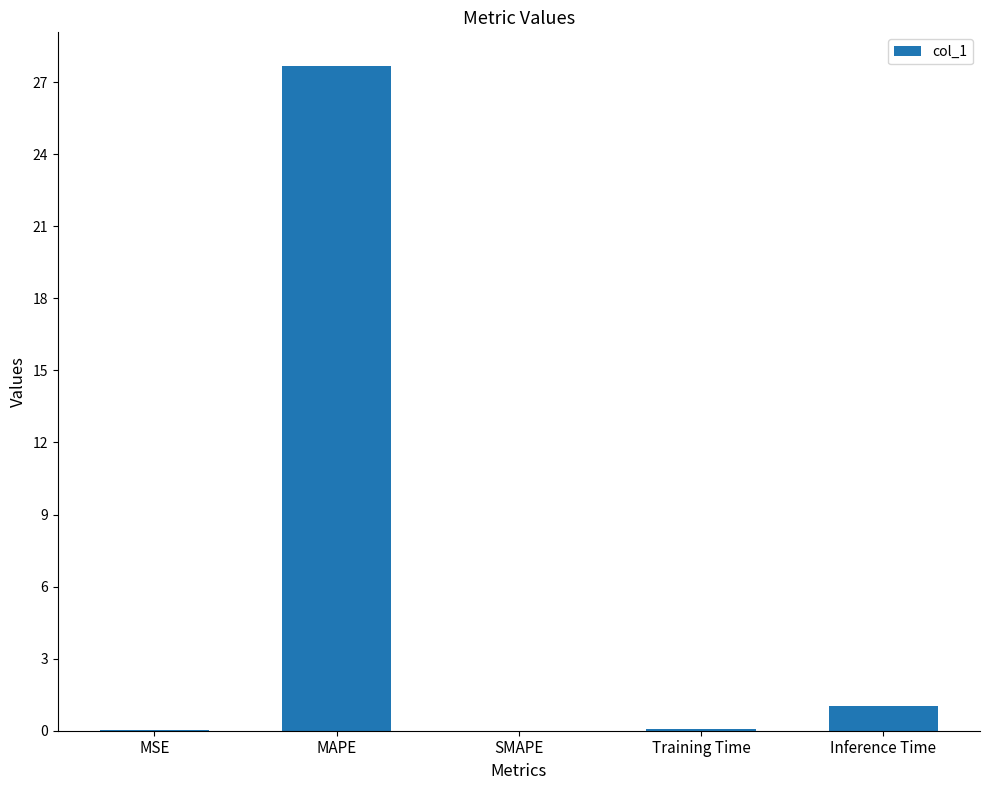

What is the sum of the values at Training Time and MAPE?

27.7